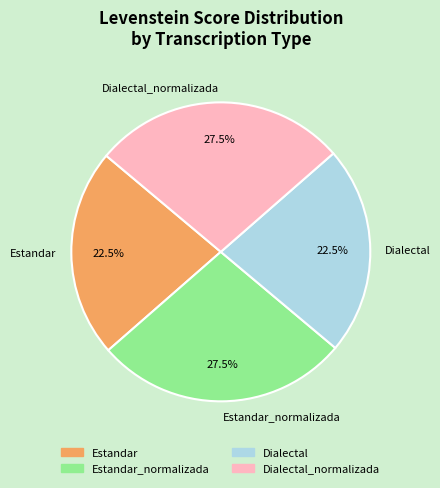

To the nearest percent, what is the average slice percentage?

25%